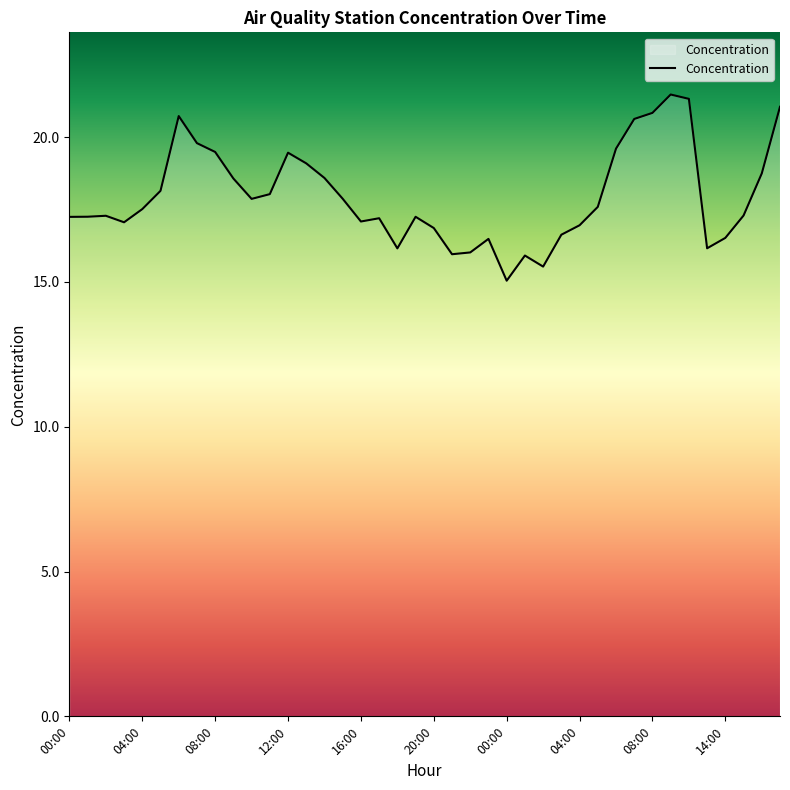

Does the chart have visible grid lines?

No